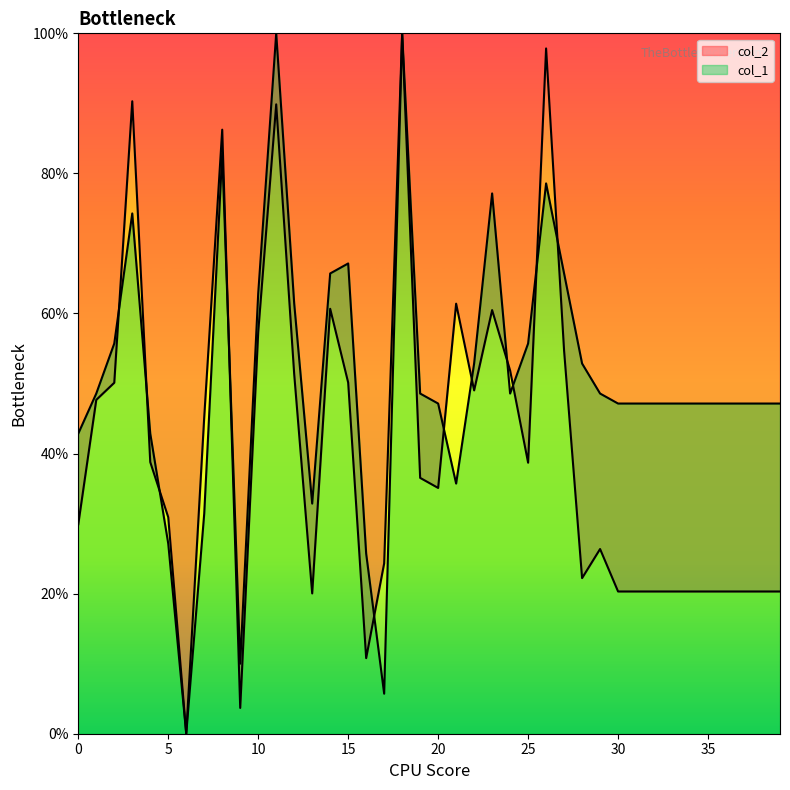

At how many categories does at least one series exceed 30?

36